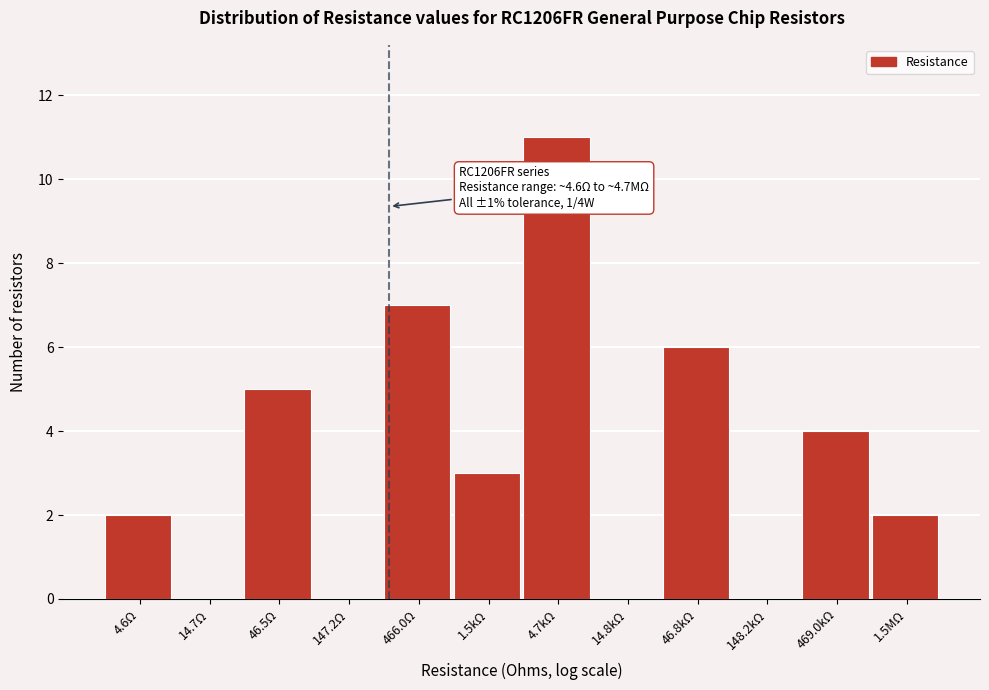

Reading left to right, what are all the values shown in this chart?

4.6Ω=2	14.7Ω=0	46.5Ω=5	147.2Ω=0	466.0Ω=7	1.5kΩ=3	4.7kΩ=11	14.8kΩ=0	46.8kΩ=6	148.2kΩ=0	469.0kΩ=4	1.5MΩ=2